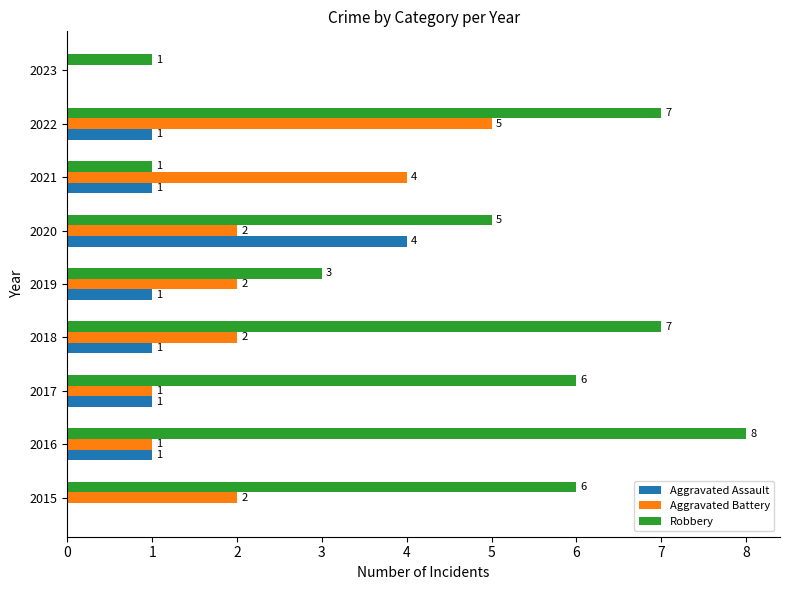

Between 2016 and 2022, which series saw the biggest shift?

Aggravated Battery